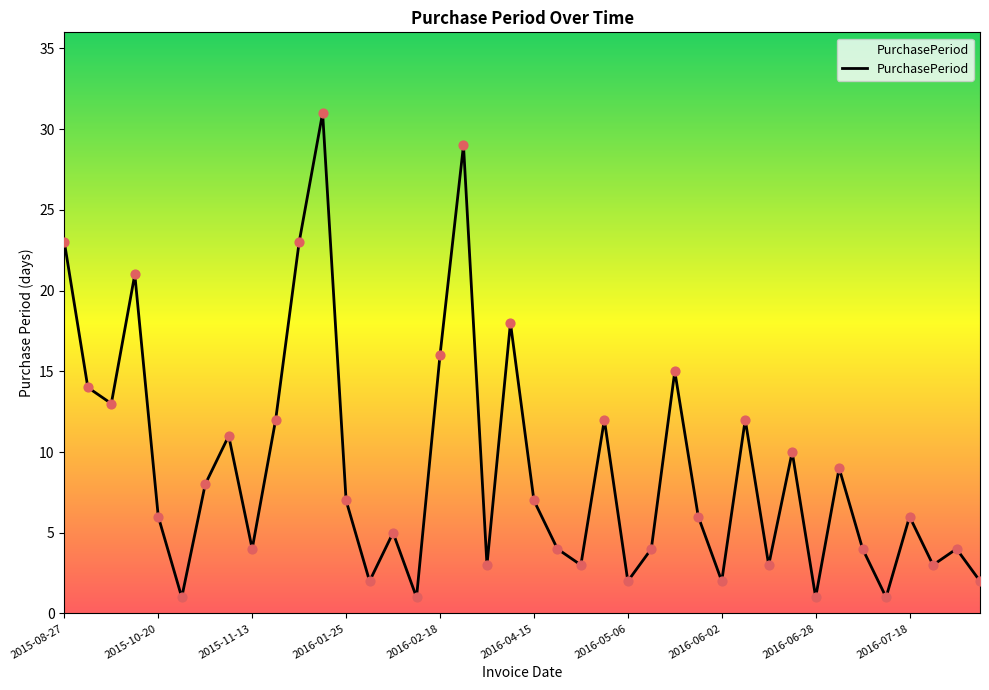

What is the maximum value shown in the chart?

31